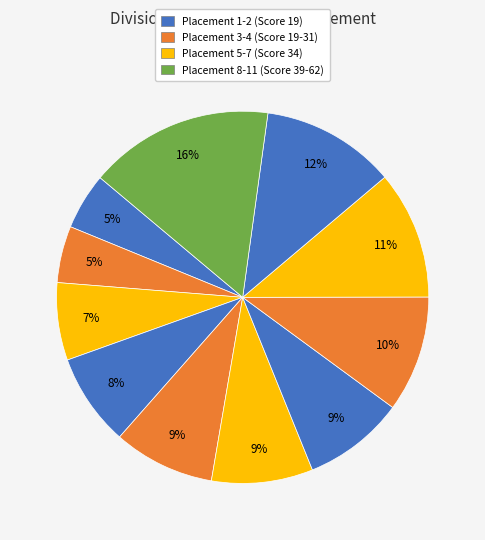

Count the number of slices in the pie.

11